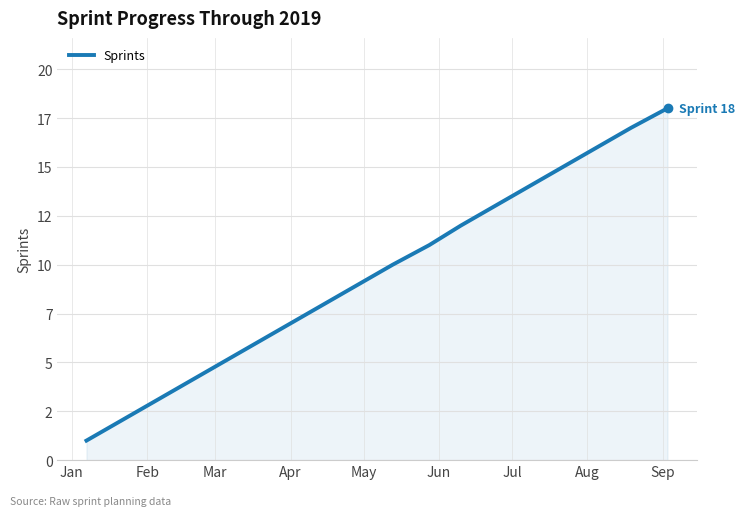

Is this an area chart (filled region under the line)?

Yes